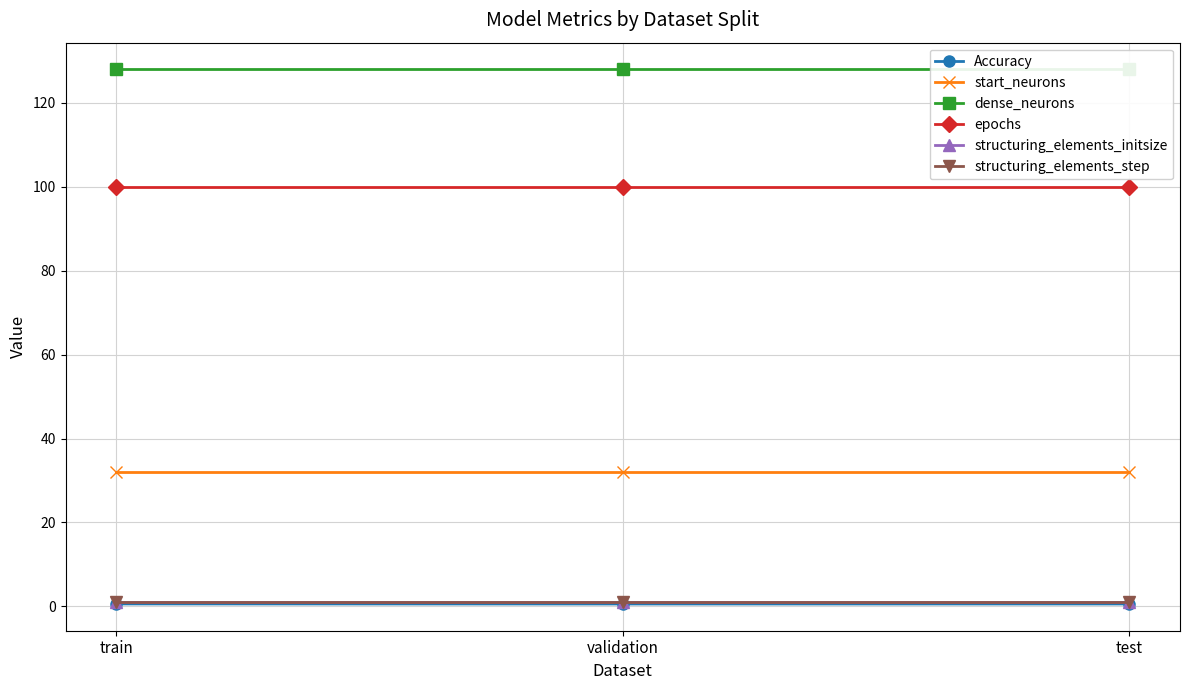

The value of structuring_elements_initsize at test is 1.4. True or false?

False